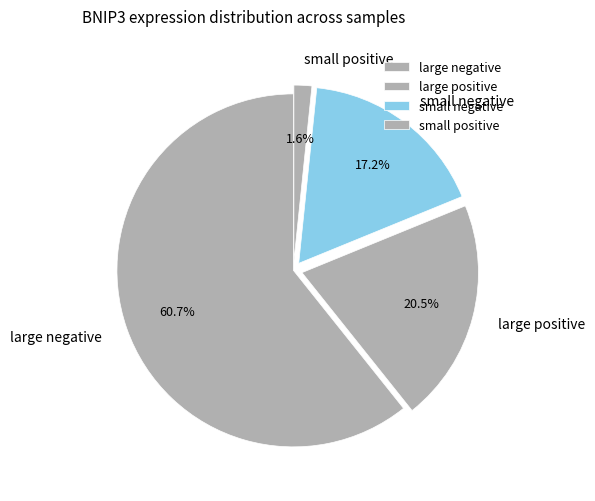

Which category has the biggest portion of the pie?

large negative